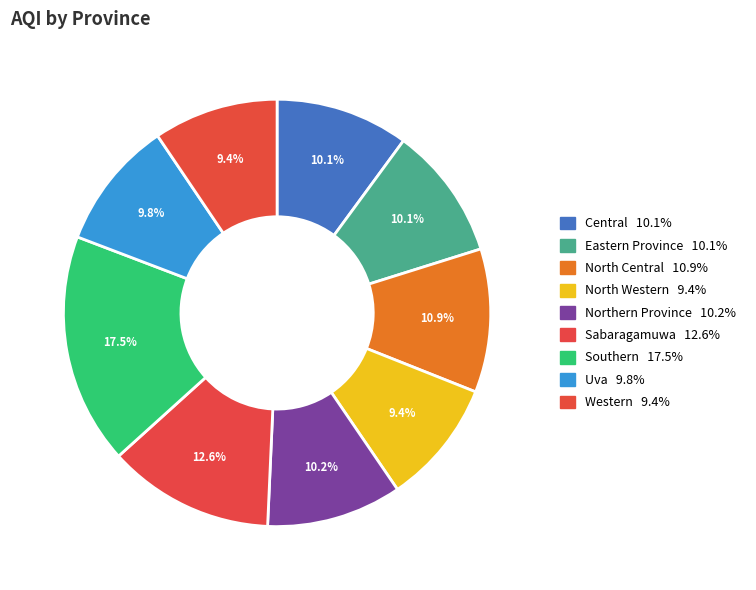

How many segments does this pie chart have?

9